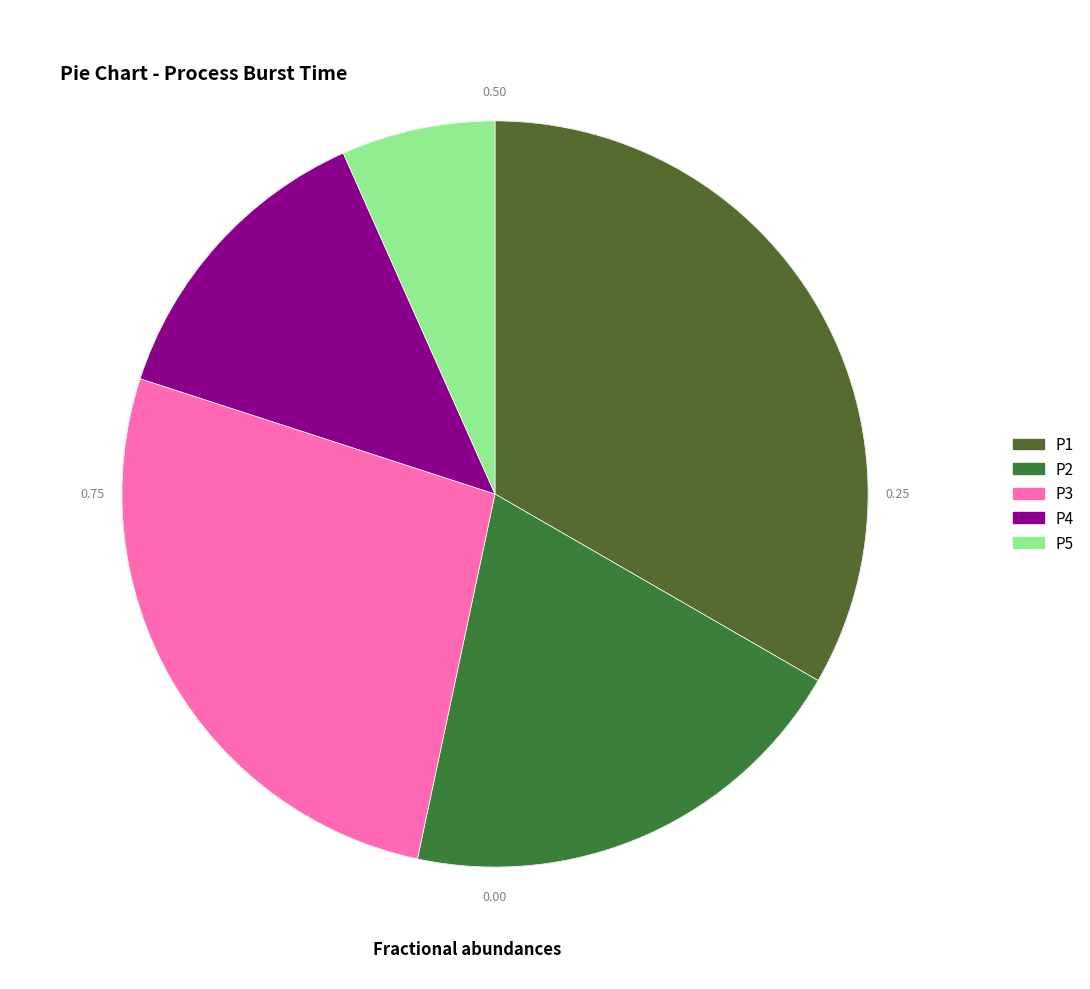

Which category has the biggest portion of the pie?

P1